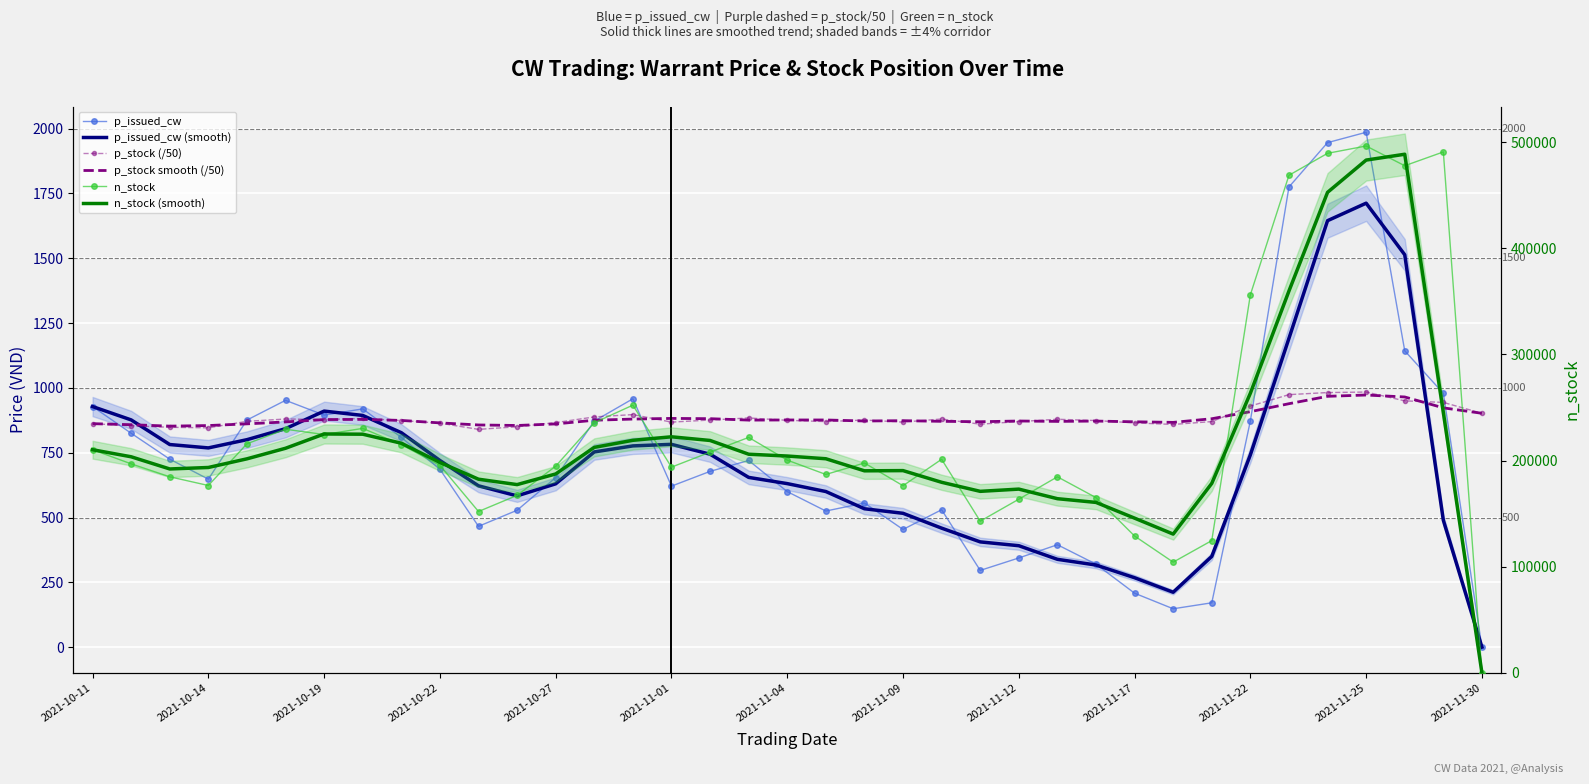

What is the lowest value of the p_stock (/50) series?

840.0